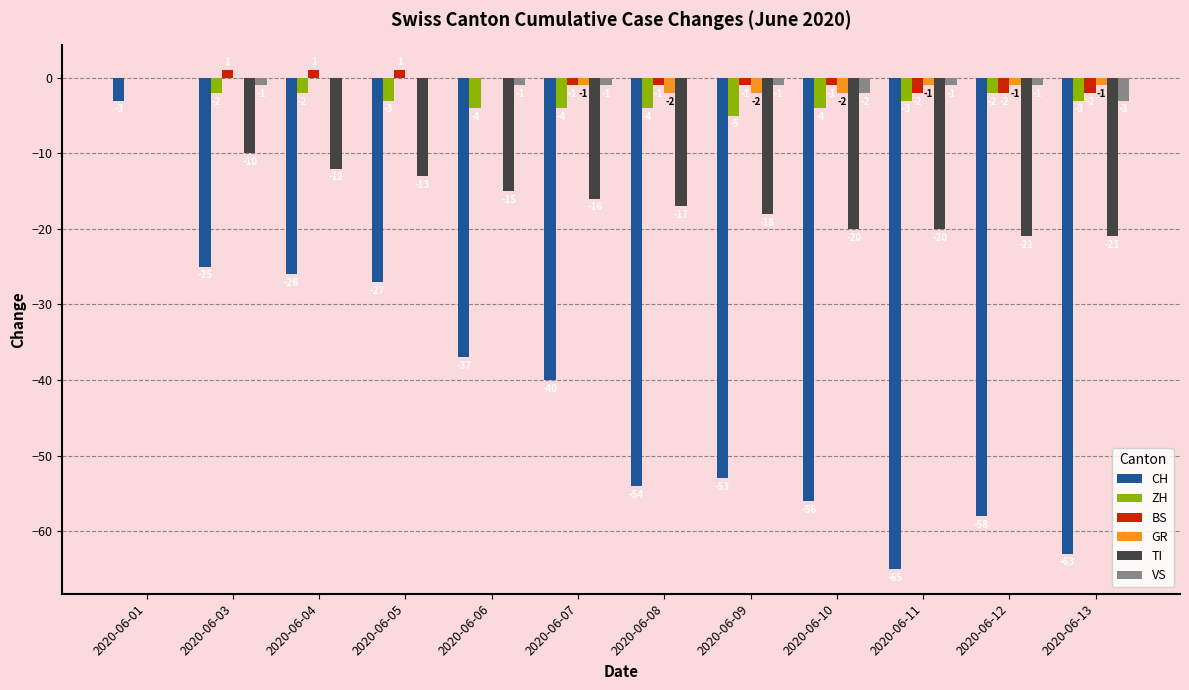

Between 2020-06-06 and 2020-06-09, which series saw the biggest shift?

CH